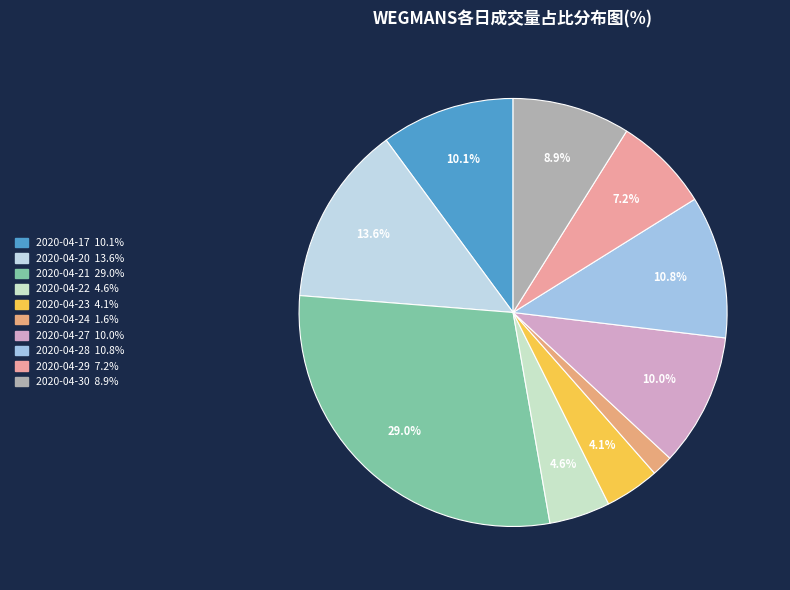

To the nearest percent, what percentage of the pie is 2020-04-17?

10%